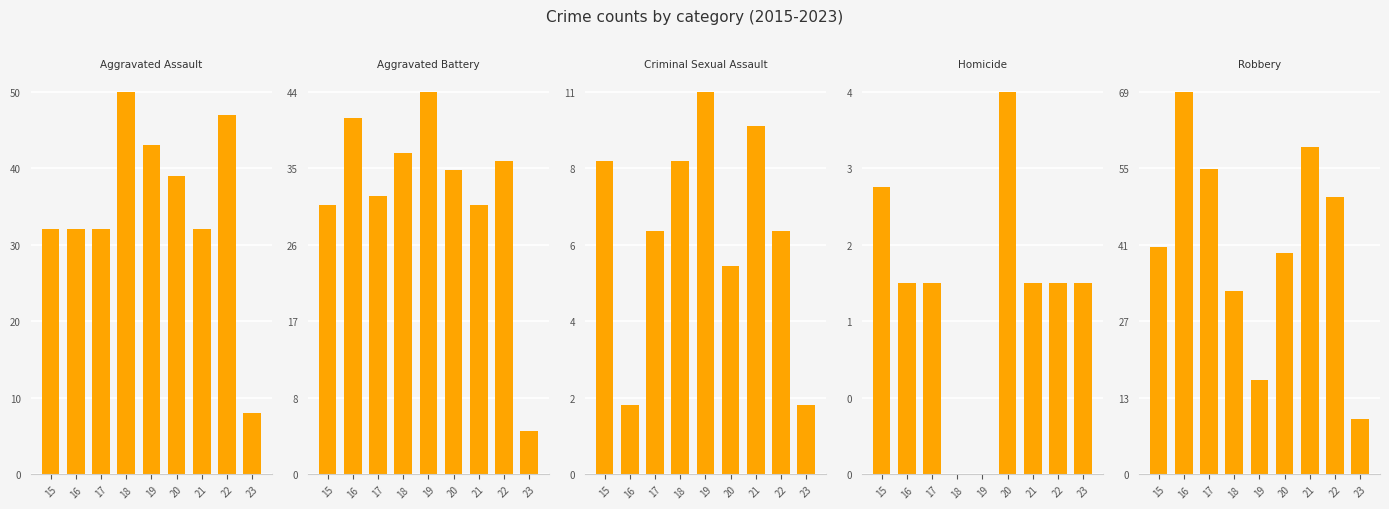

Between 23 and 18, which is larger?

18